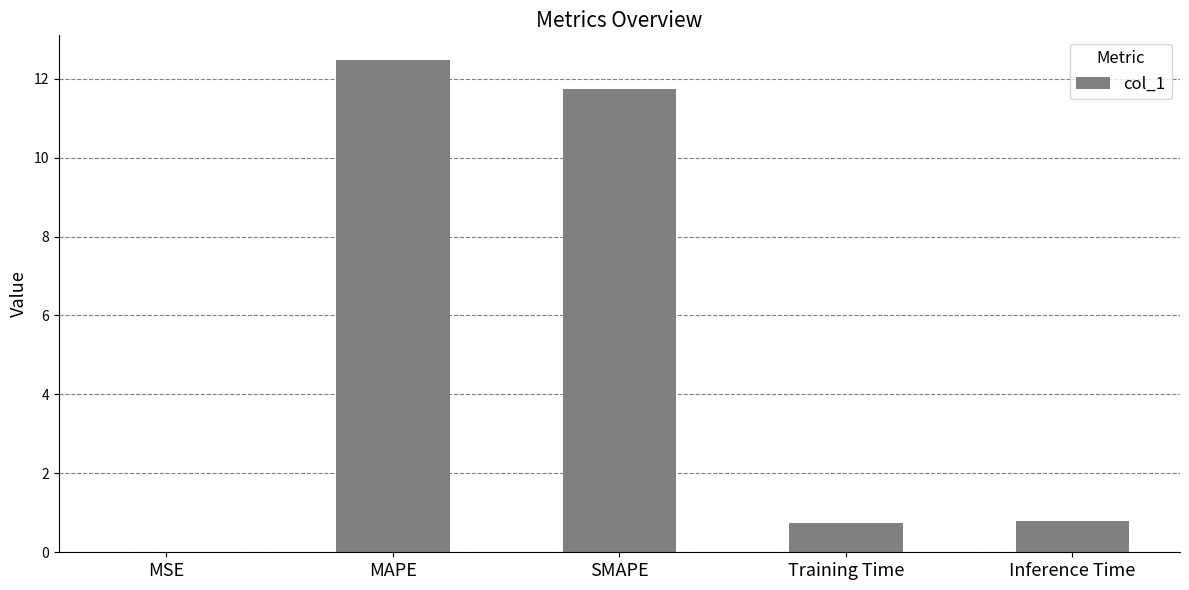

Is it true that the value at Inference Time is 0.8?

True